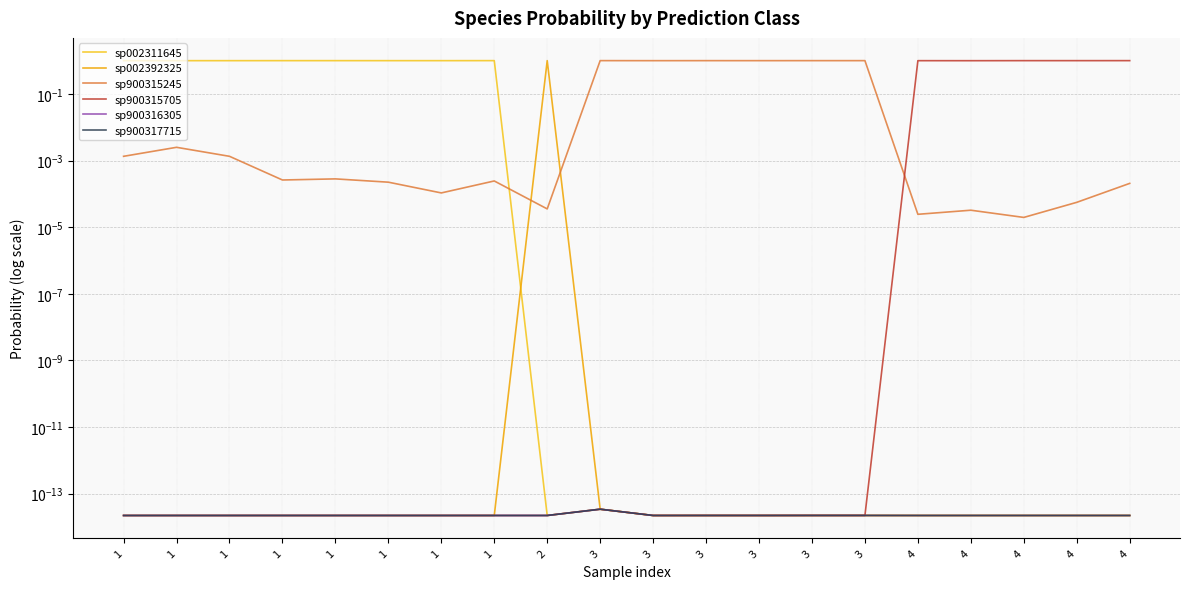

True or false: sp900316305 and sp900315245 intersect in this chart.

False